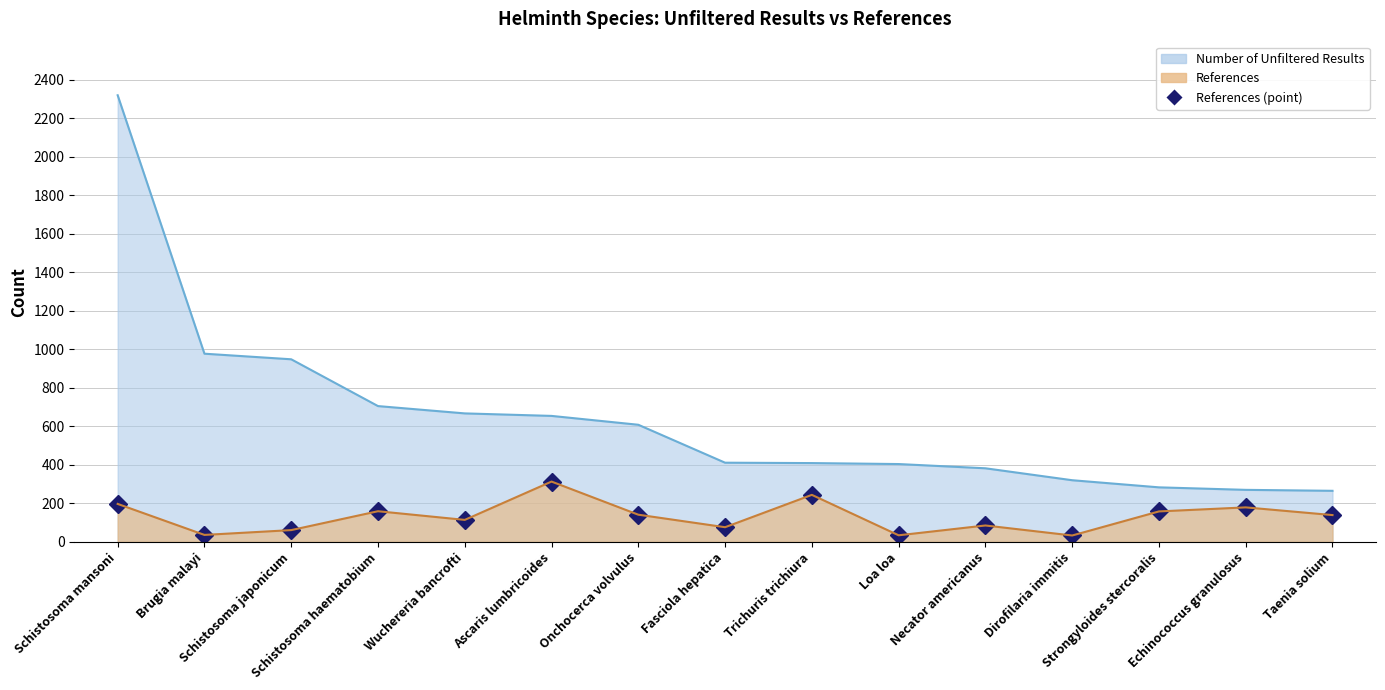

Reading right to left, what are all the values shown in this chart?

139	179	158	33	85	34	244	76	141	313	114	159	61	36	197